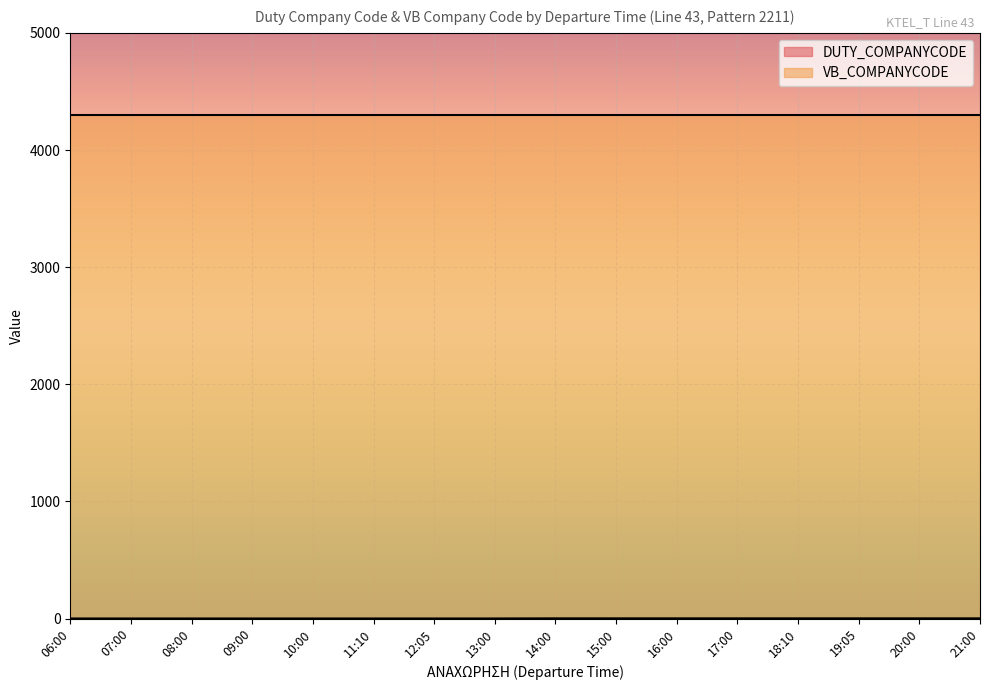

How many lines are shown in the chart?

2